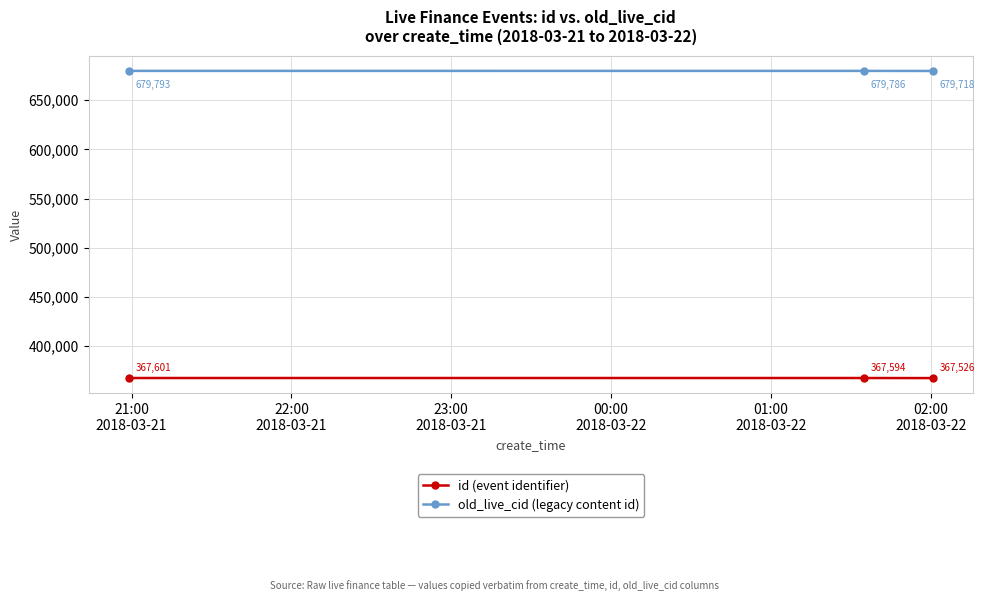

List the series in order of their overall mean, highest first.

old_live_cid (legacy content id), id (event identifier)